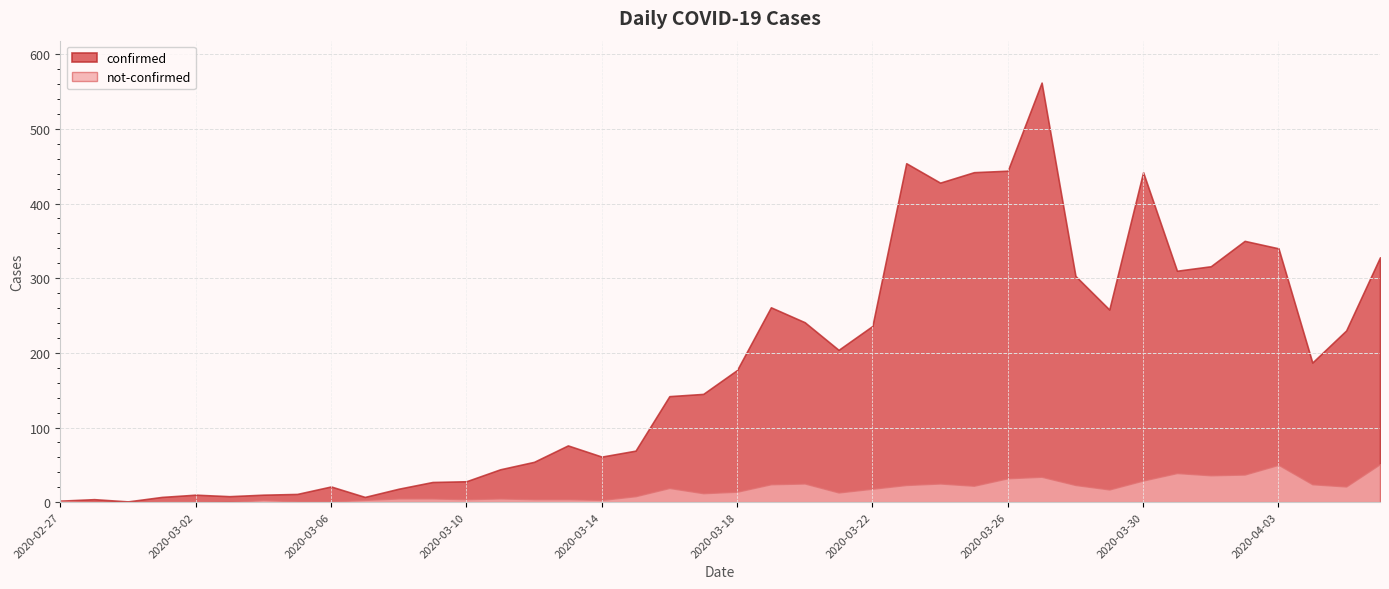

Between 2020-04-01 and 2020-03-26, which is larger?

2020-03-26